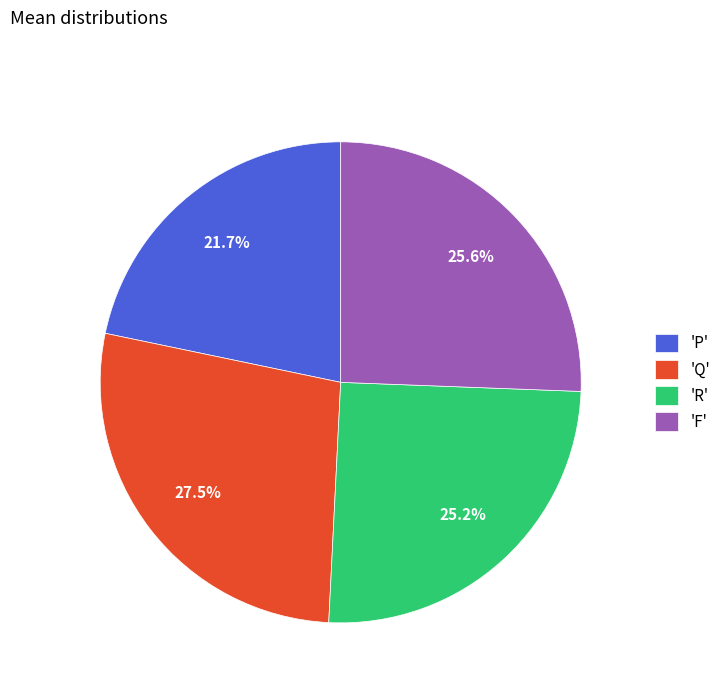

What is the largest slice in the pie chart?

'Q'